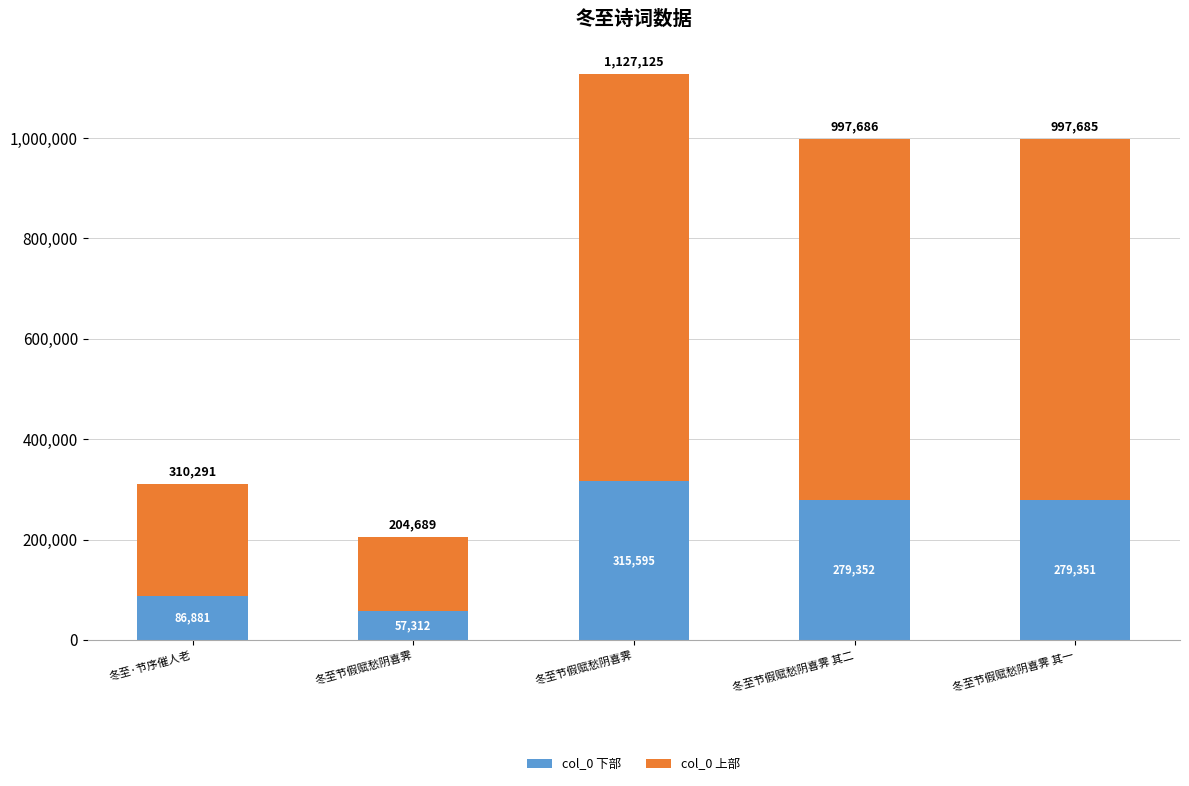

Where does the col_0 上部 series first go above 718334?

冬至节假赋愁阴喜霁